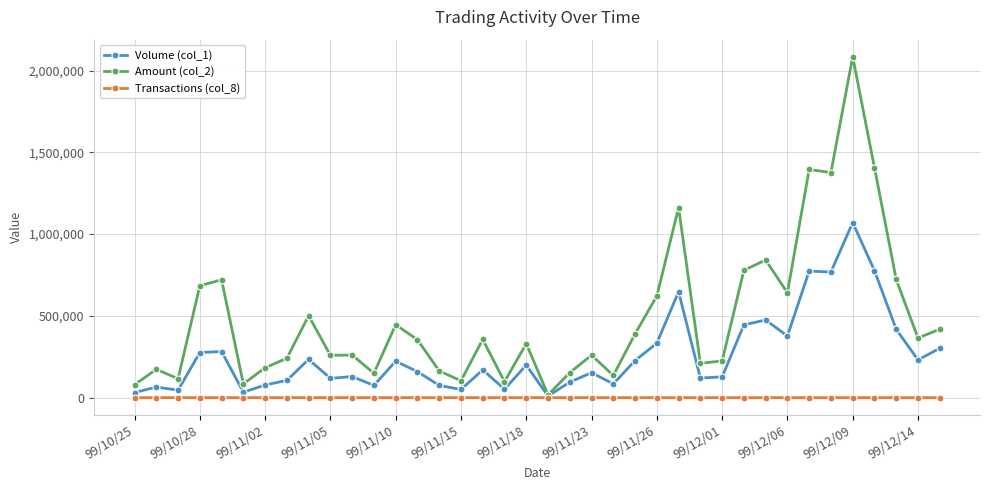

In Amount (col_2), how many points are lower than both neighbors (excluding endpoints)?

12